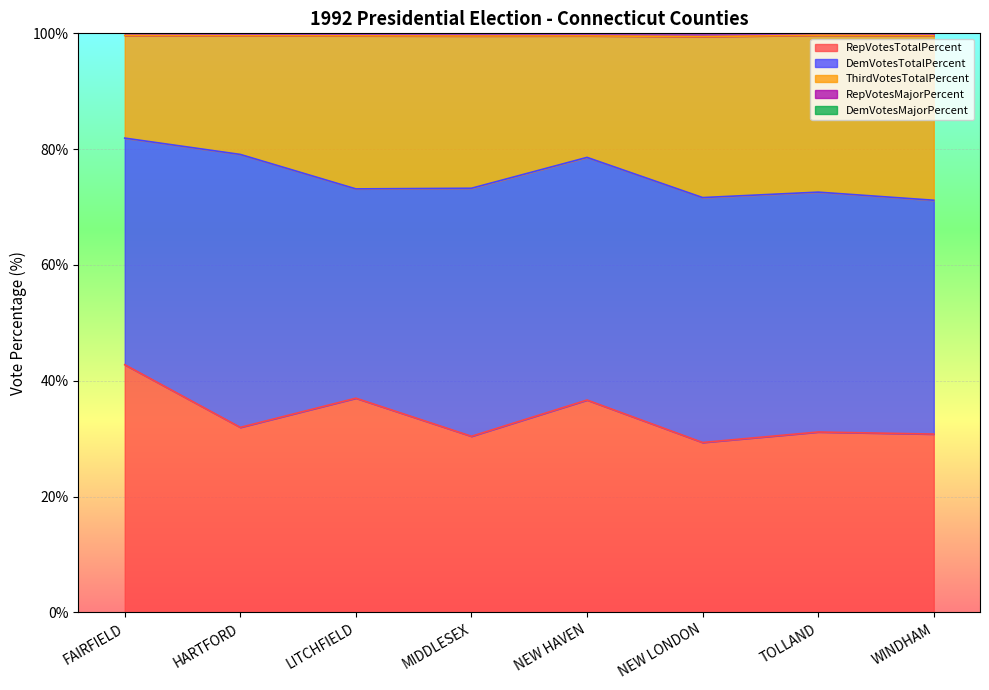

Is it true that RepVotesTotalPercent equals 51.3 at HARTFORD?

False